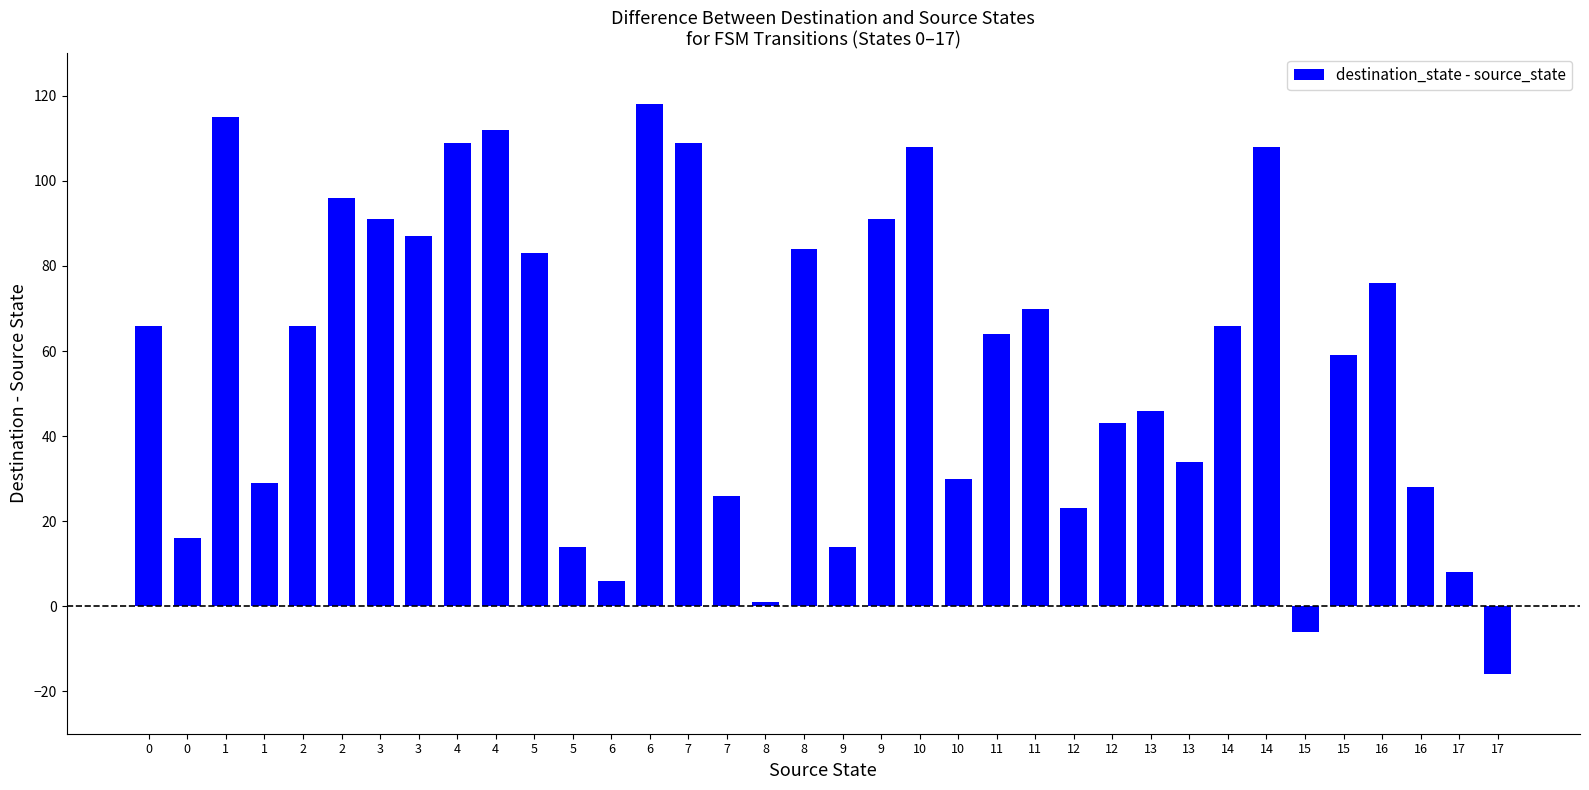

At which label is the value closest to 51?

13